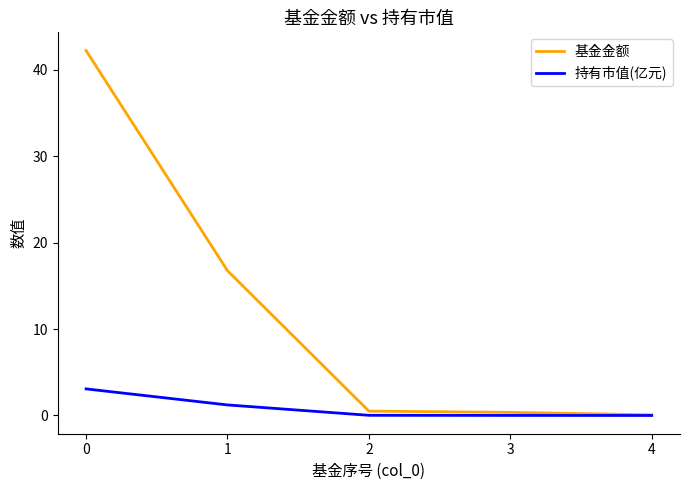

Which series has the largest total across all categories?

基金金额